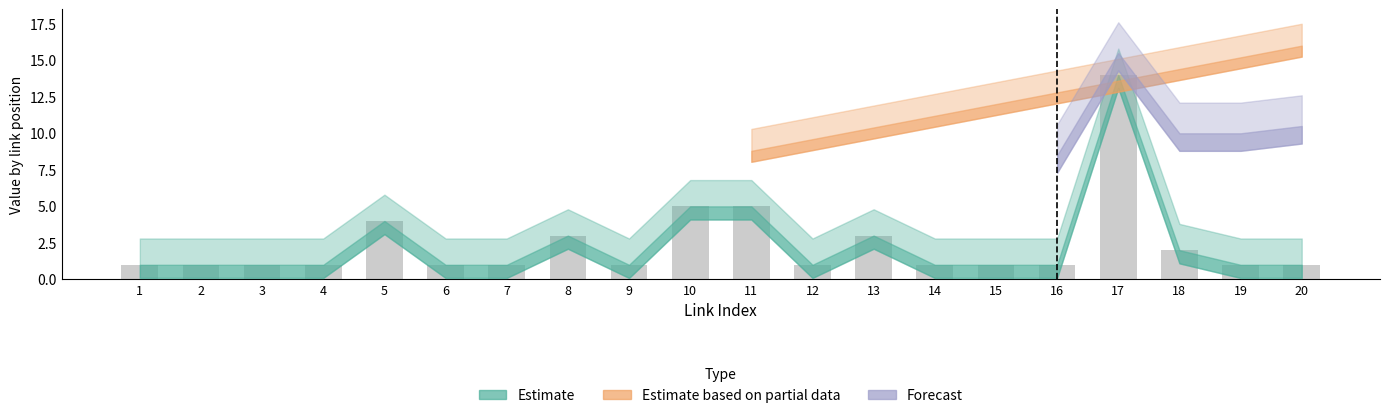

Reading left to right, transcribe all the data shown in this chart.

1=1	2=1	3=1	4=1	5=4	6=1	7=1	8=3	9=1	10=5	11=5	12=1	13=3	14=1	15=1	16=1	17=14	18=2	19=1	20=1